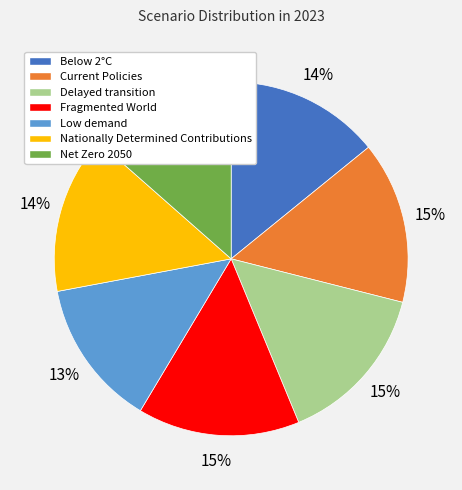

How many slices are in this pie chart?

7